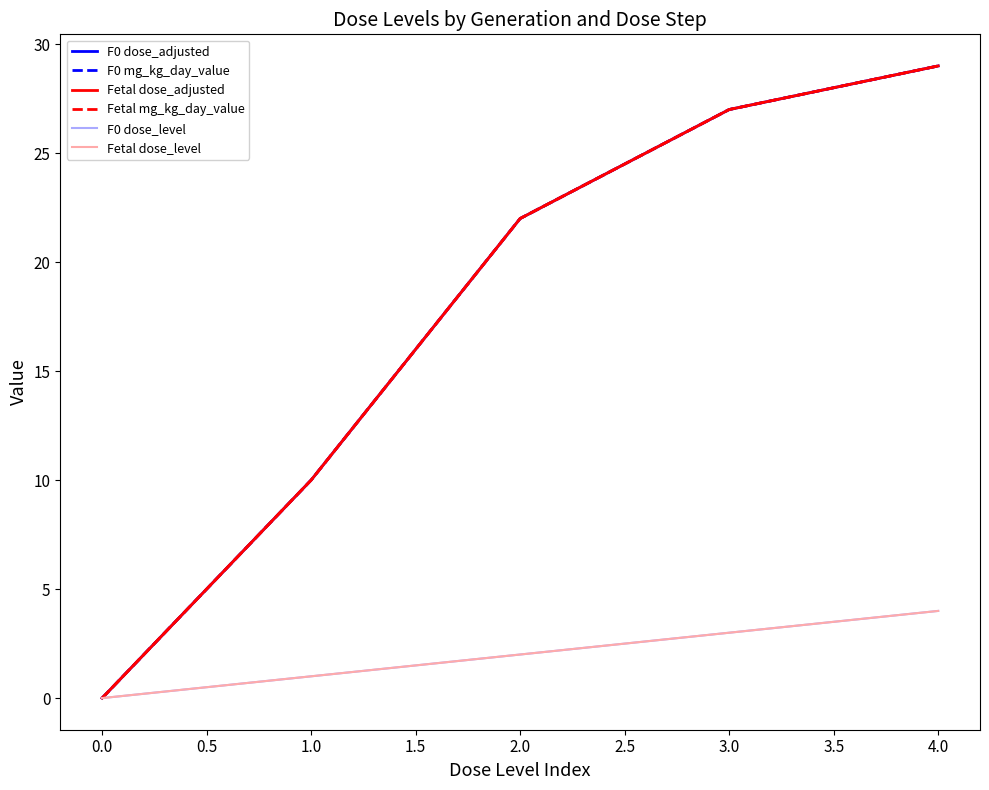

True or false: Fetal dose_level and F0 dose_level cross at least once.

False